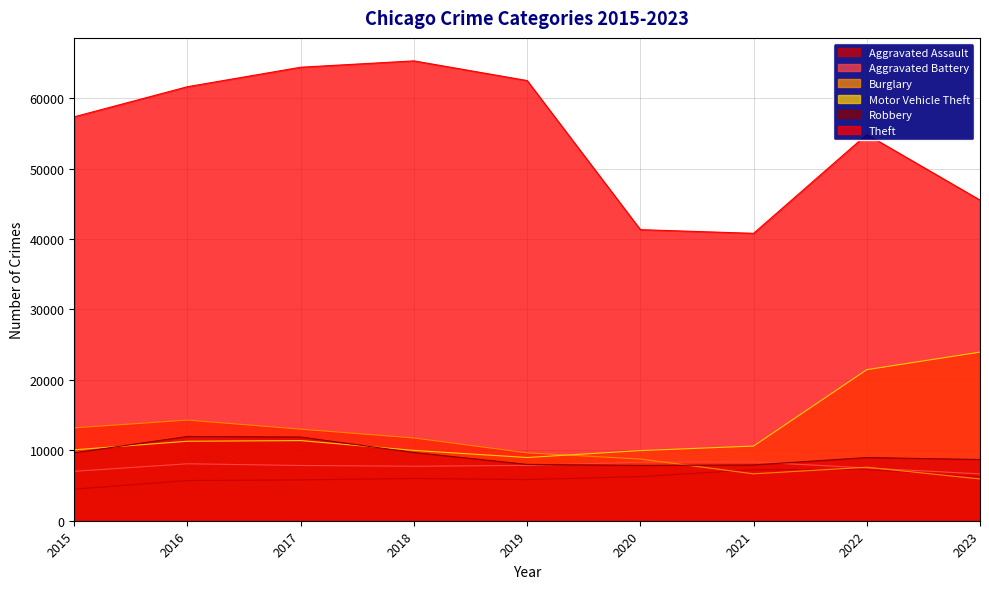

How many data points in Aggravated Assault are above 6001?

4